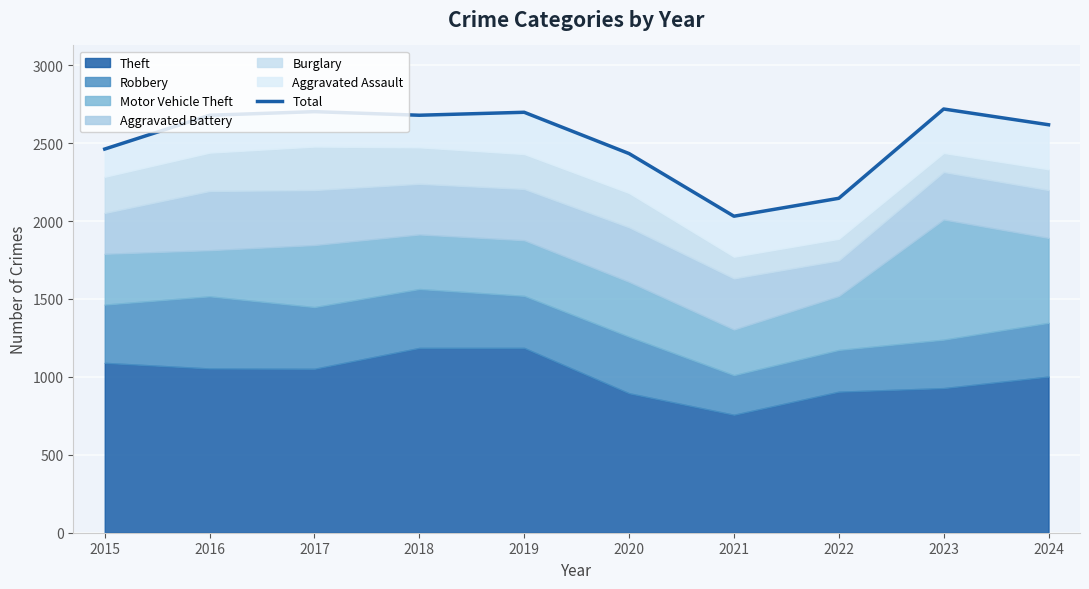

Which category has the lowest value across all series?

2021